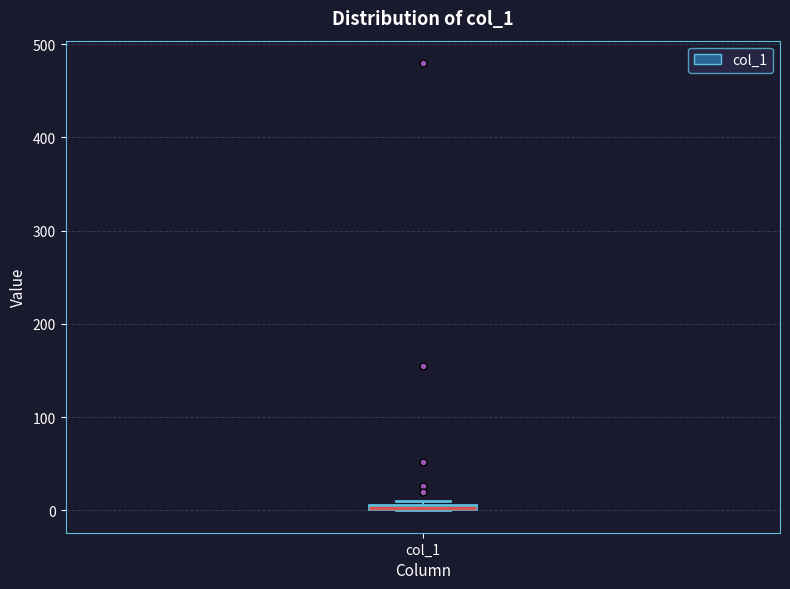

Where is the lower edge of the box for col_1 on the y-axis? The values are not printed on the chart, so give them approximately, as read against the axis.

0